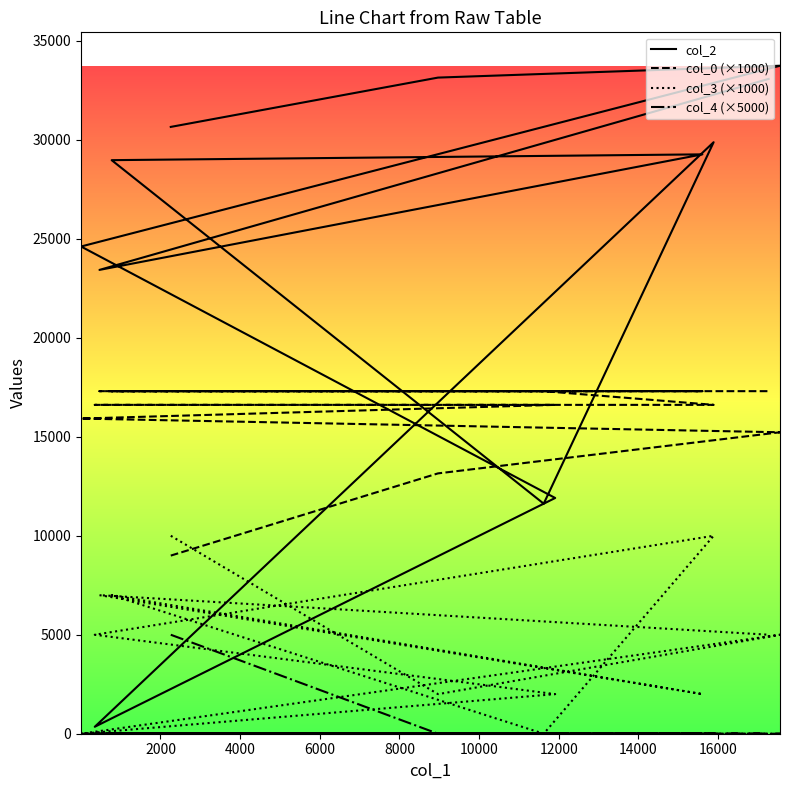

Which has a higher value, 14000 or 16000?

16000